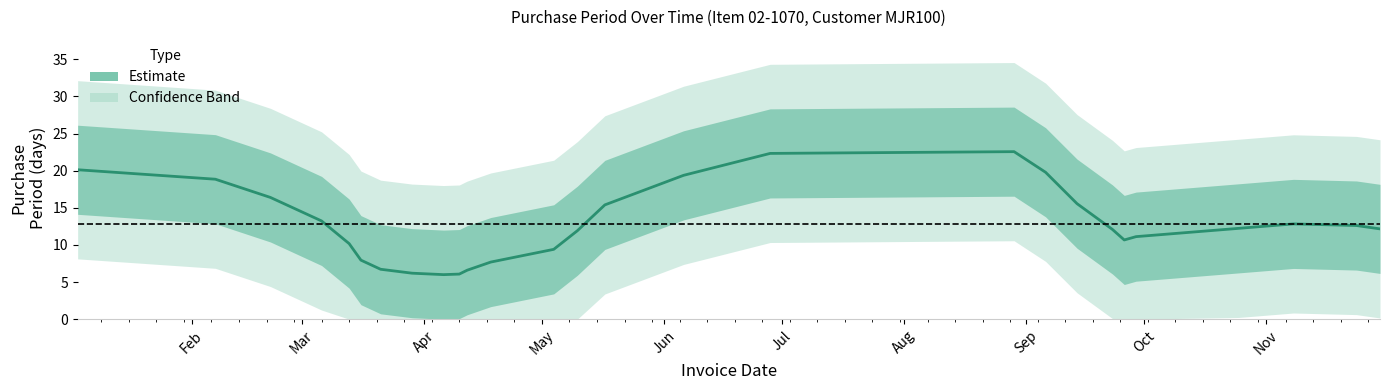

What is the sum of all values?

346.0